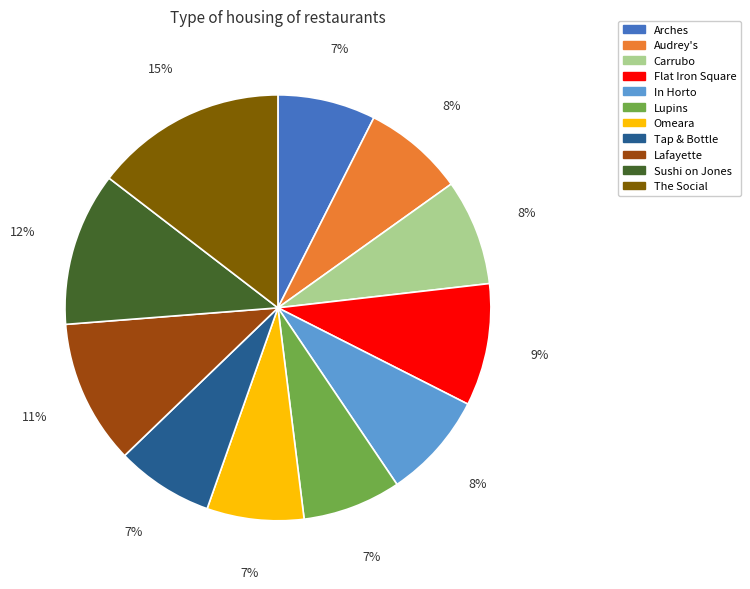

To the nearest percent, what portion does Arches represent?

7%